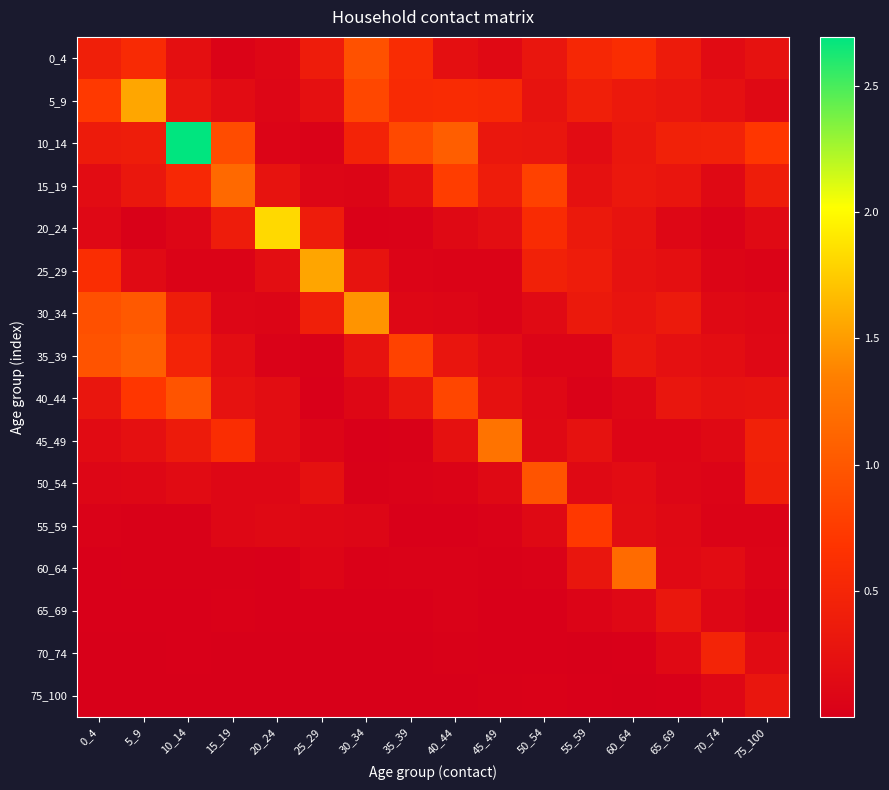

Rank the series at 25_29 from highest to lowest value.

25_29, 30_34, 20_24, 0_4, 50_54, 5_9, 55_59, 15_19, 60_64, 45_49, 10_14, 35_39, 65_69, 40_44, 75_100, 70_74